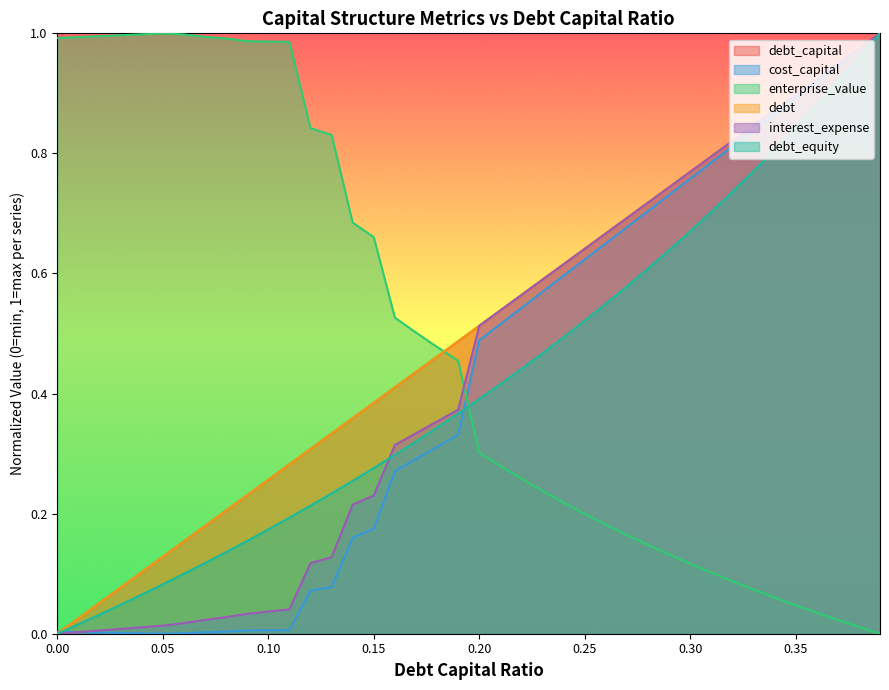

How many distinct data groups are displayed?

6